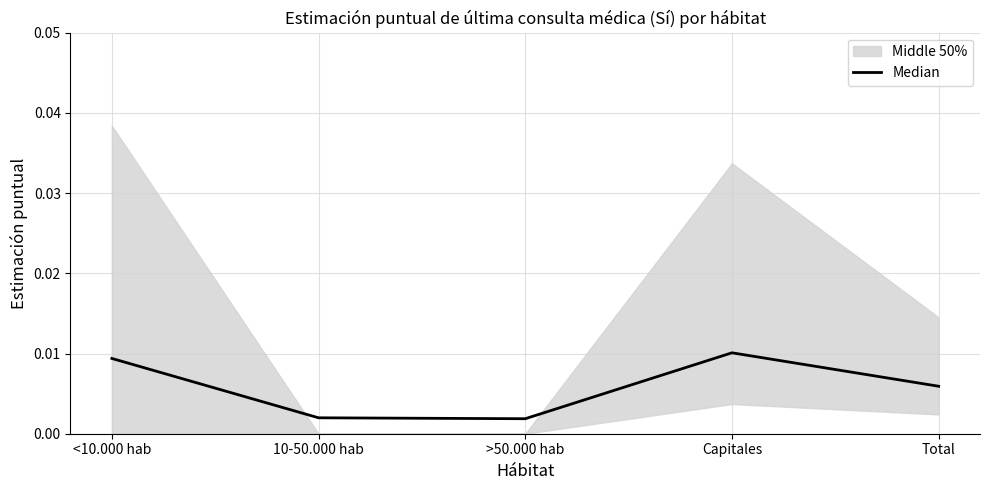

Where is the data nearest to the value 0?

>50.000 hab